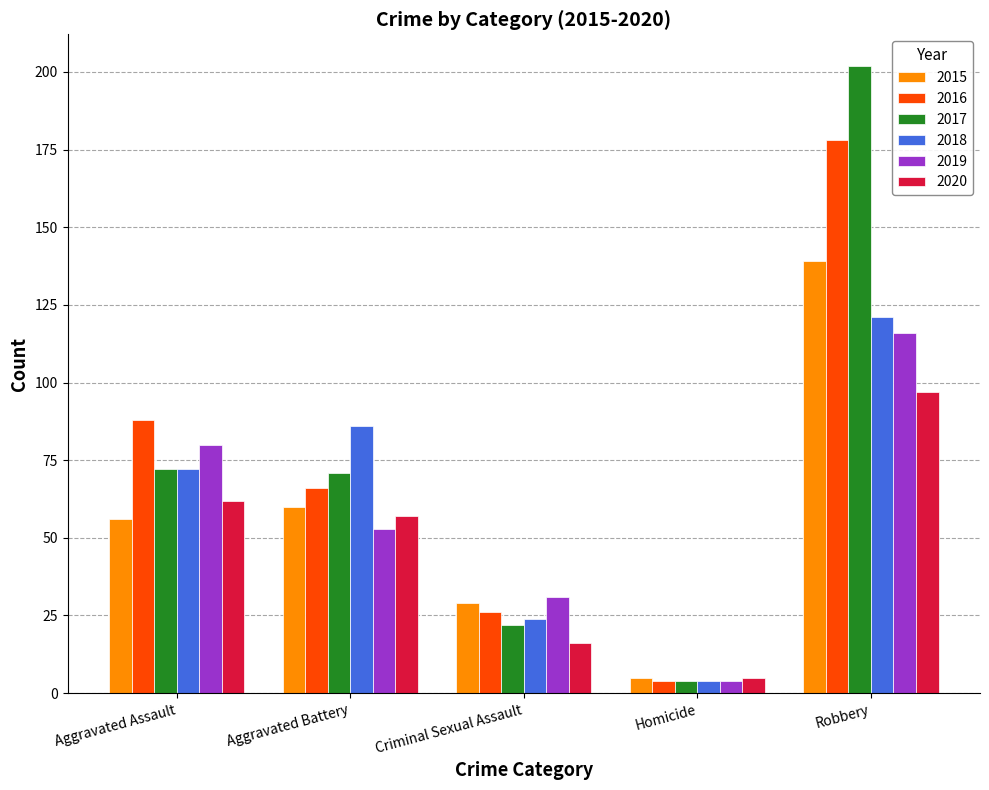

What is the difference between the maximum and minimum values in the 2020 series?

92